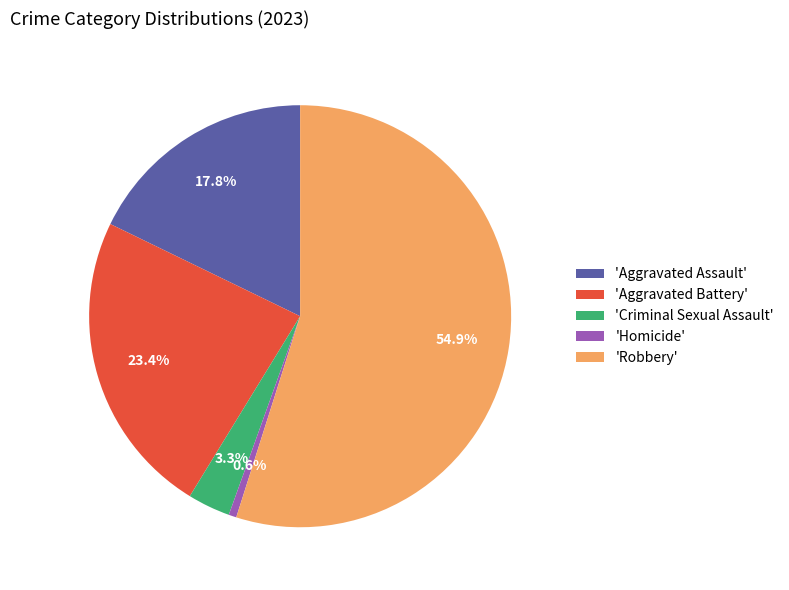

Between 'Aggravated Assault' and 'Robbery', which is larger?

'Robbery'